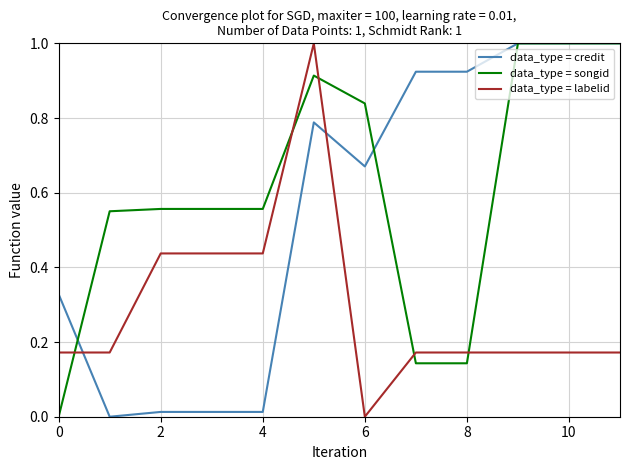

Which series has the largest total across all categories?

data_type = songid